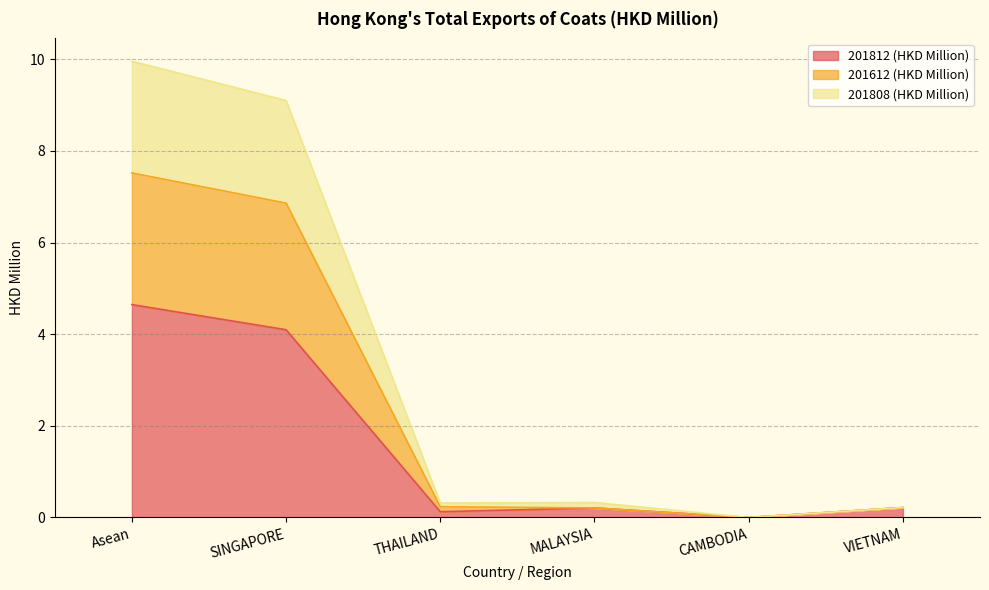

Which has a higher value, CAMBODIA or VIETNAM?

VIETNAM